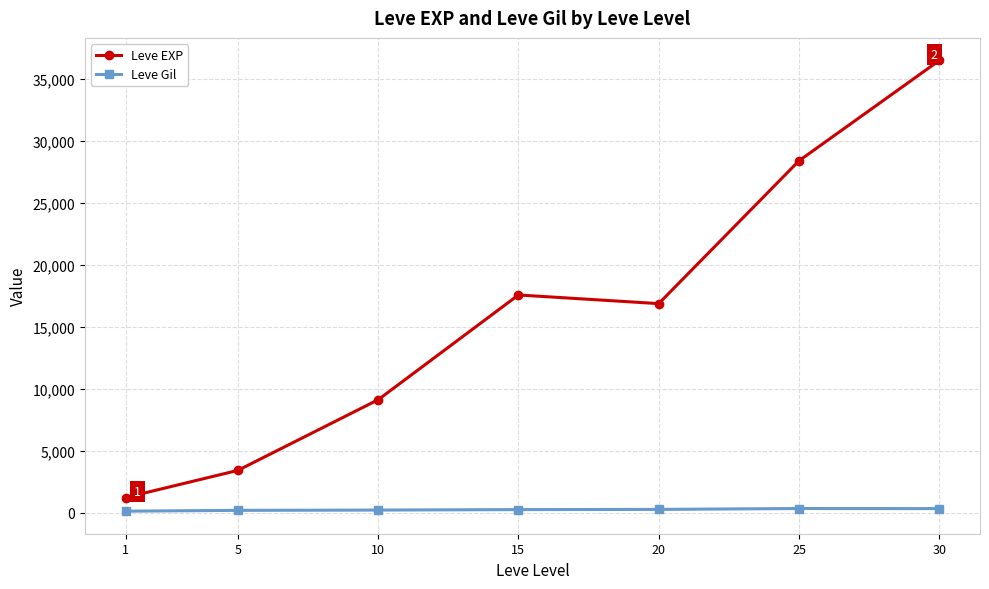

Rank the series by their maximum value, from lowest to highest.

Leve Gil, Leve EXP